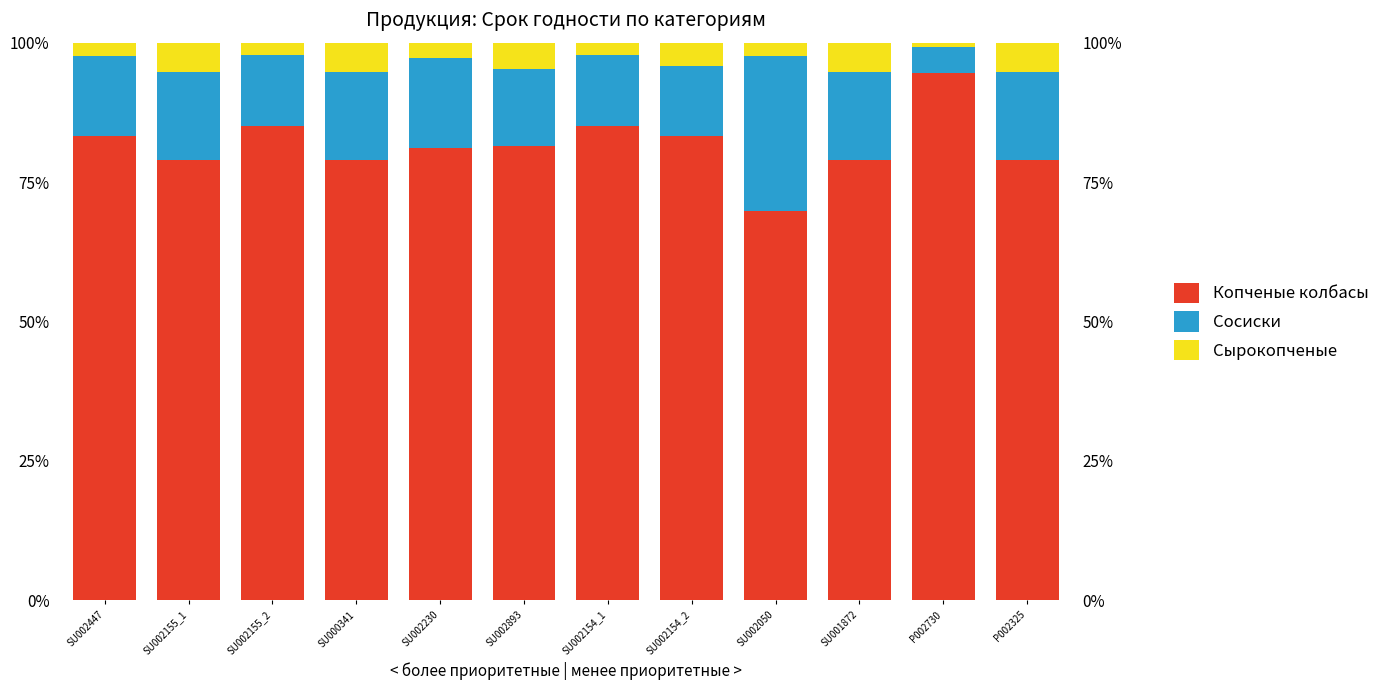

True or false: Сырокопченые has a value of 5.3 at SU002155_1.

True